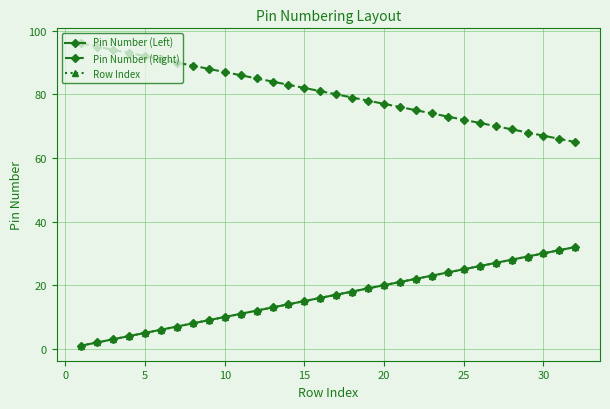

What is the difference between the maximum and minimum values in the Row Index series?

31